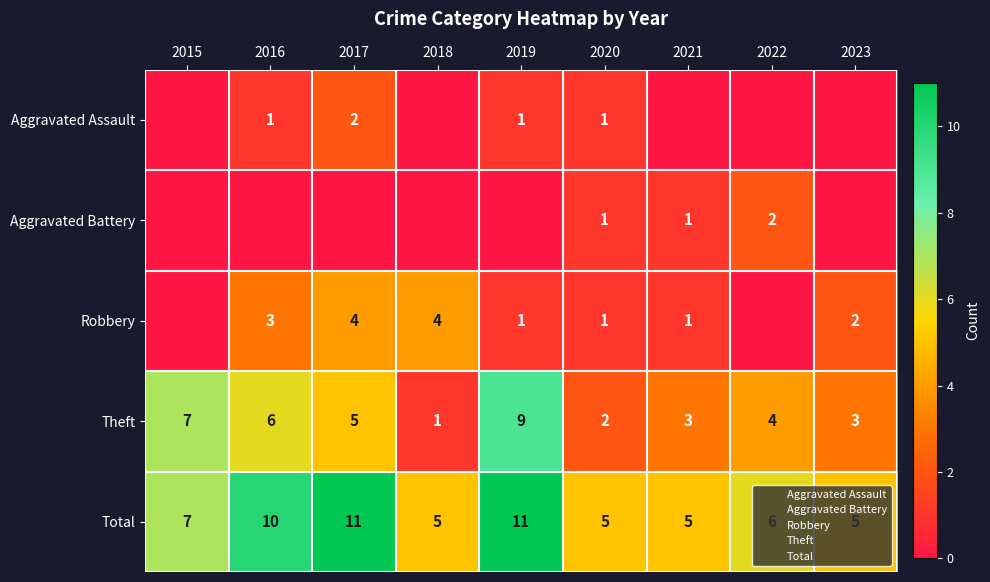

What is the maximum value shown in the chart?

11